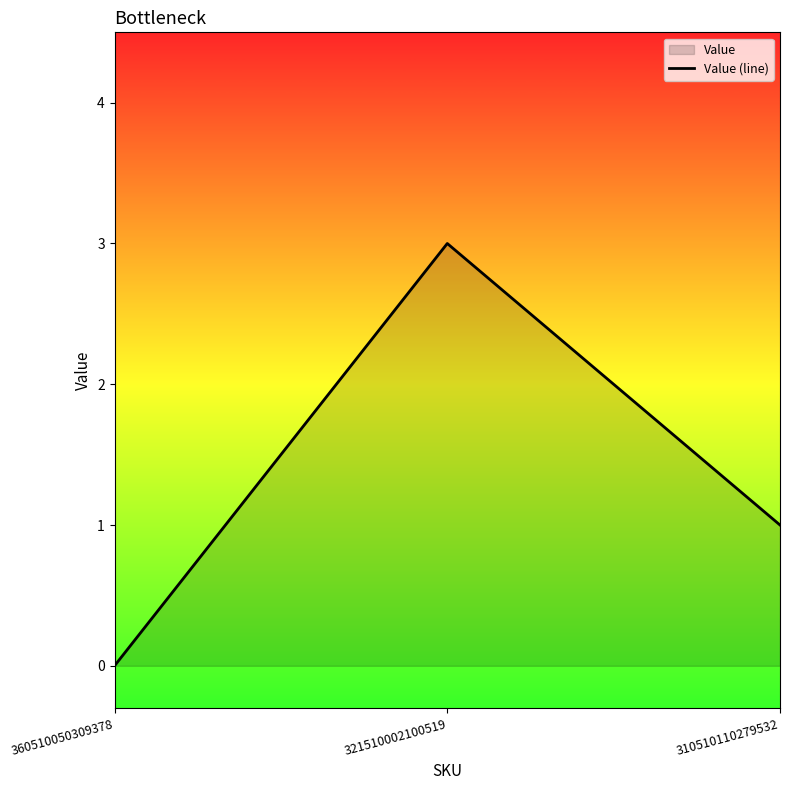

True or false: the data shows 3 at 321510002100519.

True